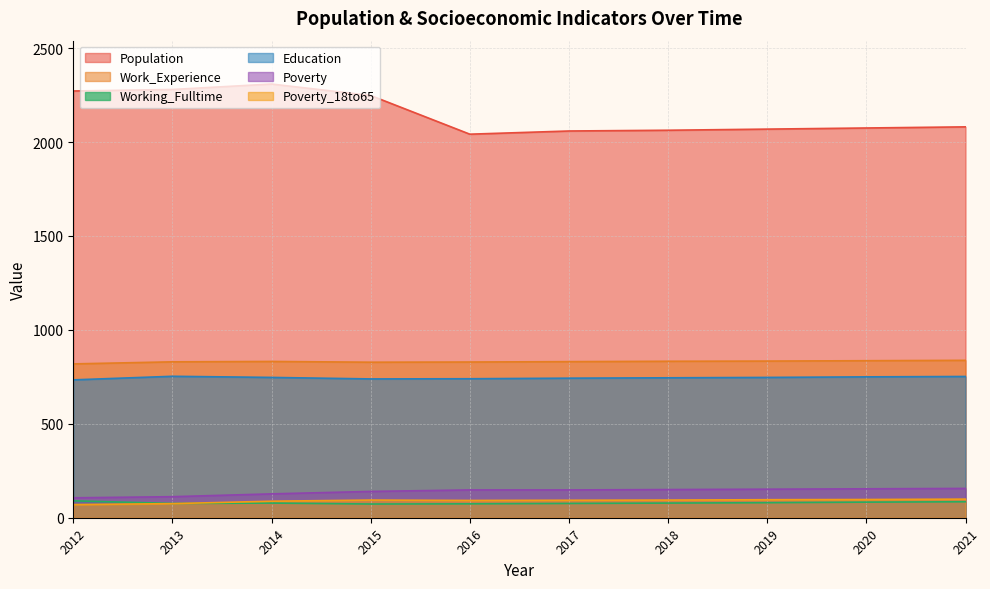

At which label does Poverty reach its minimum?

2012